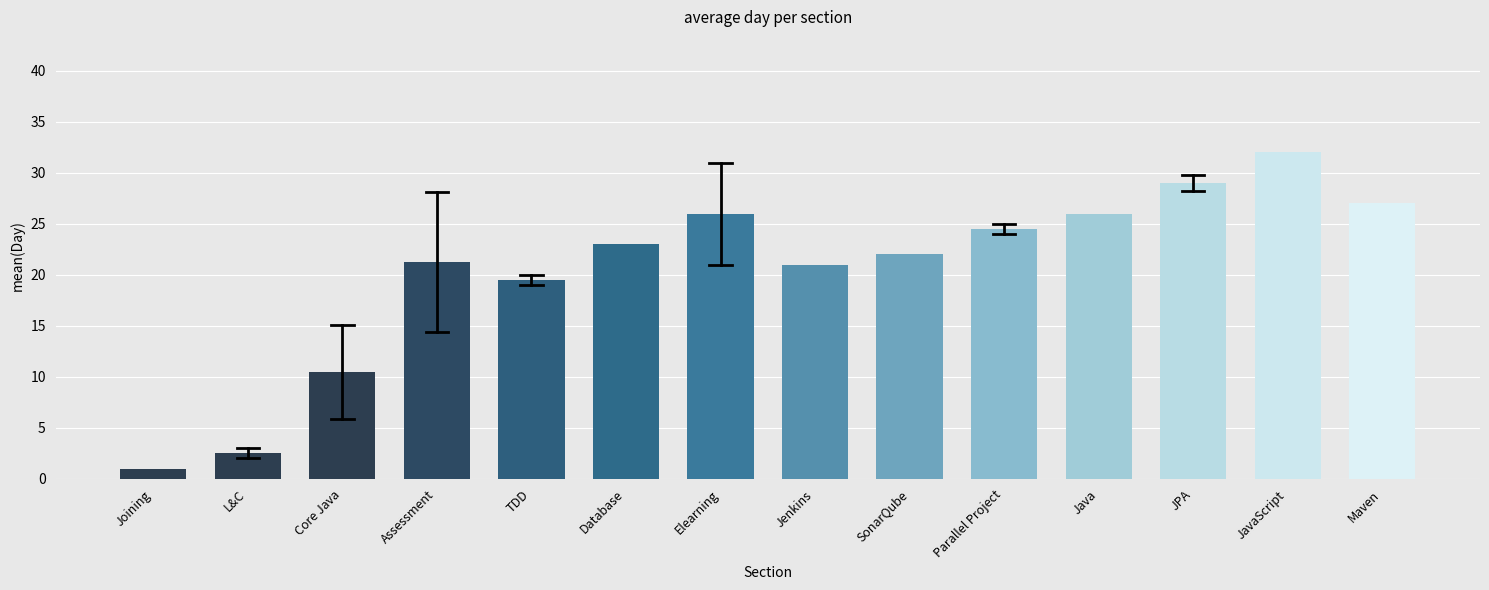

Which has a higher value, Assessment or Parallel Project?

Parallel Project